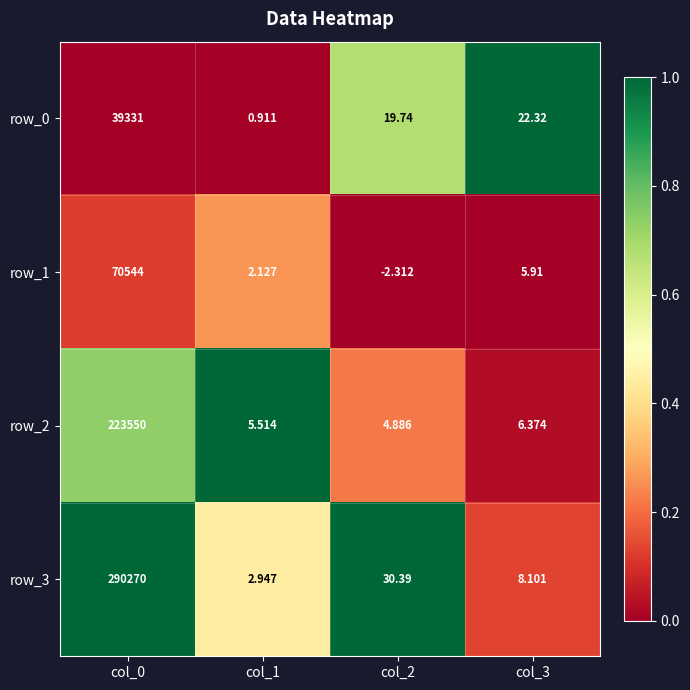

Which series has the largest range (max minus min)?

row_3